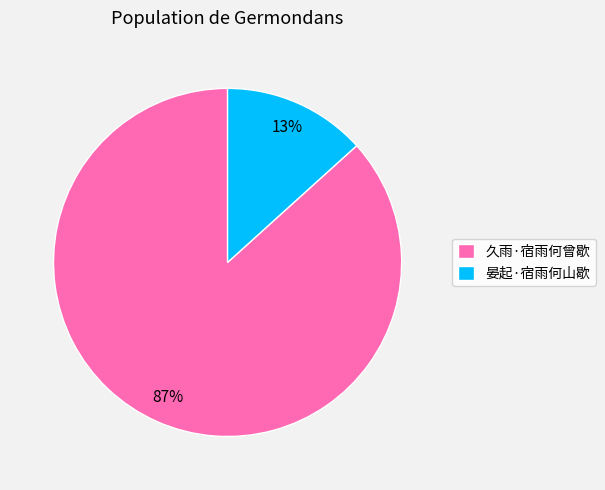

To the nearest percent, what is the combined percentage of 久雨·宿雨何曾歇 and 晏起·宿雨何山歇?

100%